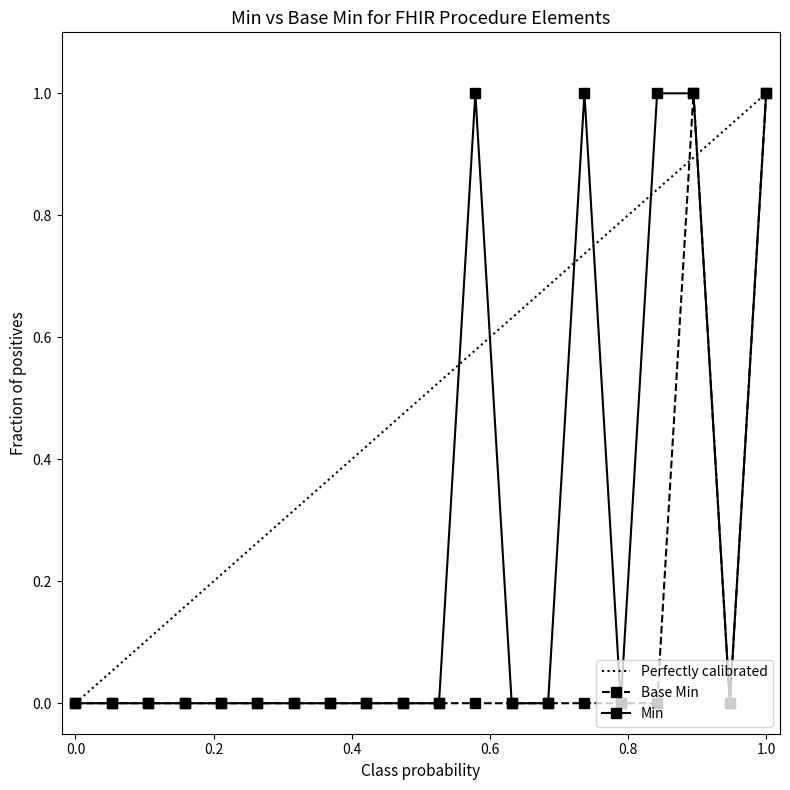

True or false: Base Min and Min cross at least once.

False